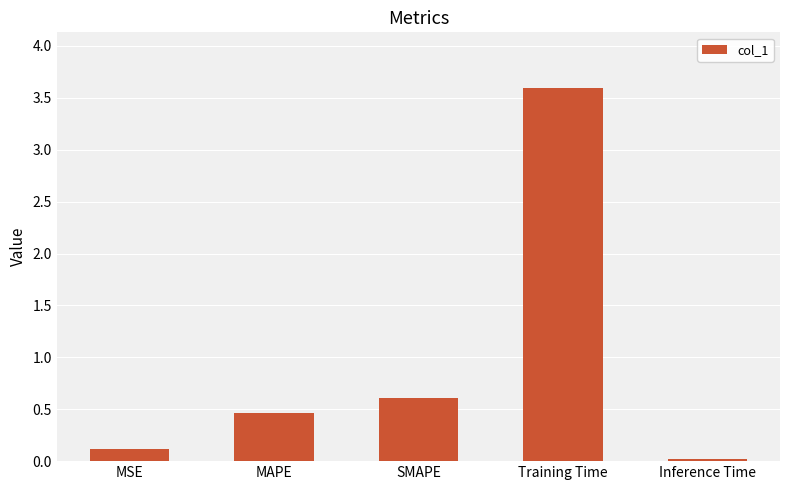

The value at MAPE is 0.3. True or false?

False